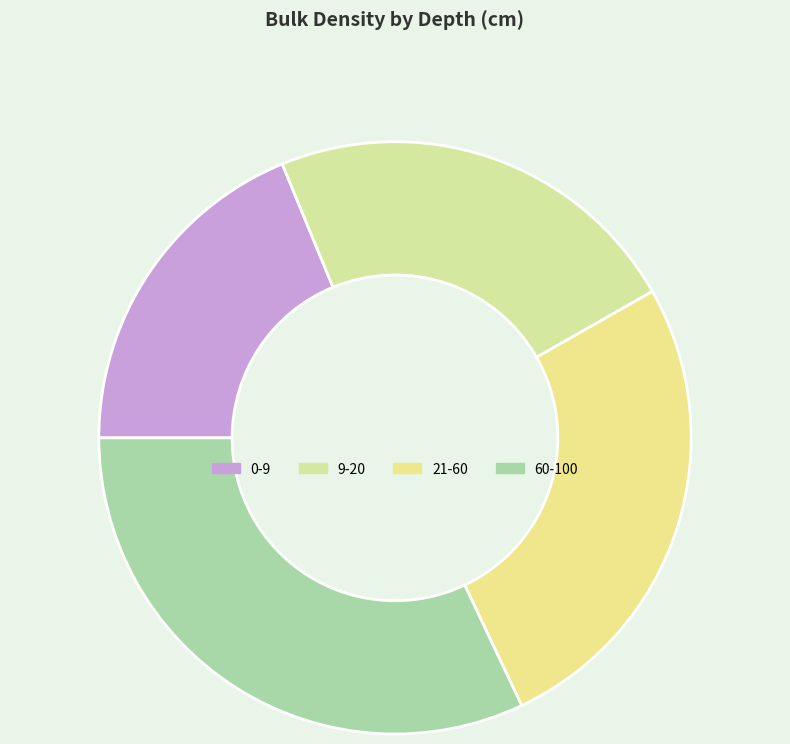

To the nearest percent, what portion does 21-60 represent?

26%